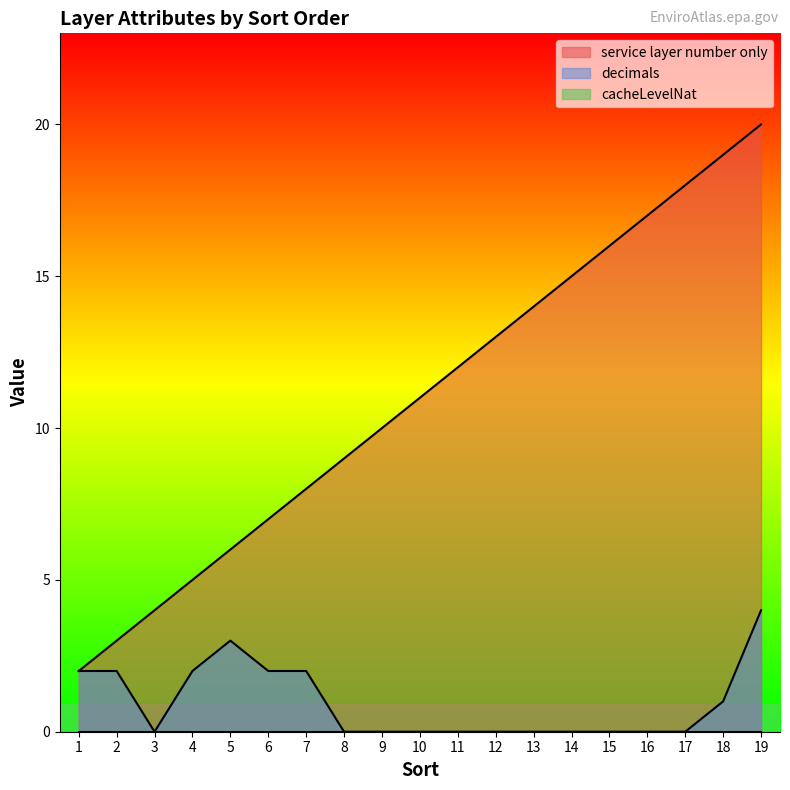

In decimals, how many points are higher than both neighbors (excluding endpoints)?

1